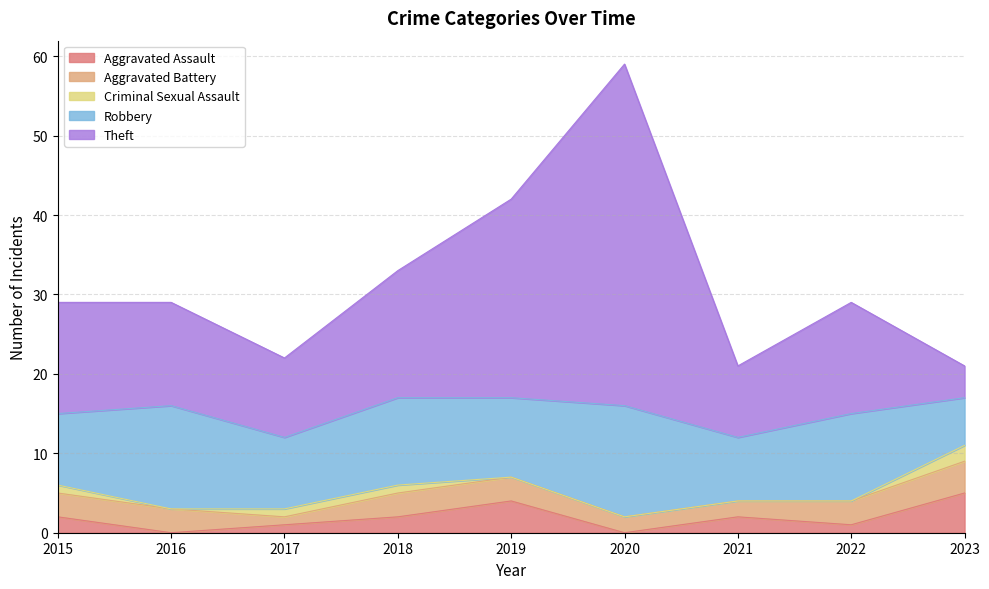

Reading left to right, transcribe all the data shown in this chart.

Aggravated Assault: 2	0	1	2	4	0	2	1	5
Aggravated Battery: 3	3	1	3	3	2	2	3	4
Criminal Sexual Assault: 1	0	1	1	0	0	0	0	2
Robbery: 9	13	9	11	10	14	8	11	6
Theft: 14	13	10	16	25	43	9	14	4